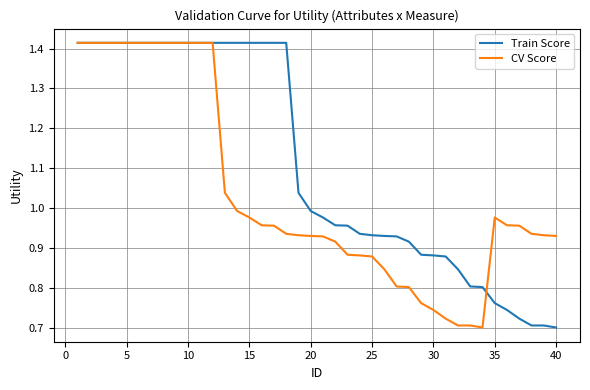

Which series has the largest total across all categories?

Train Score